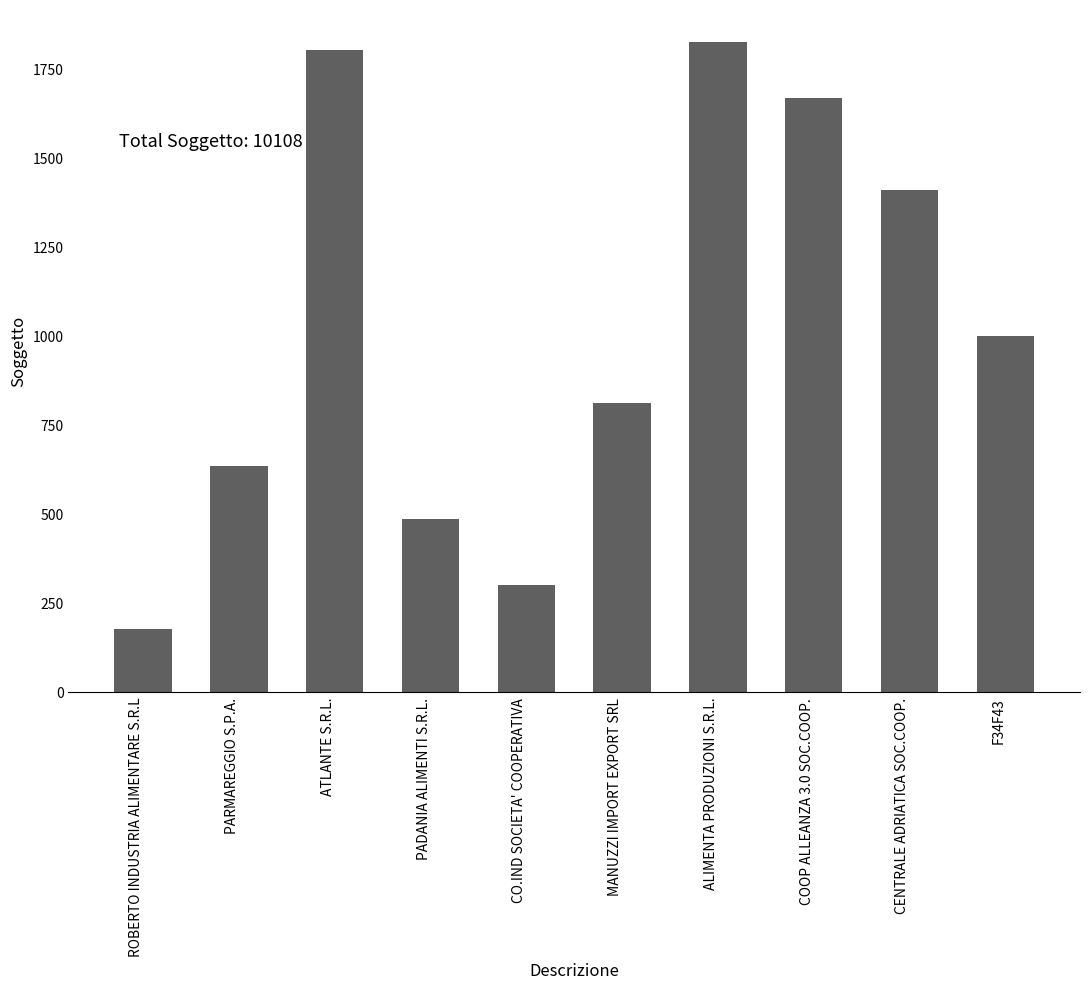

How many distinct data groups are displayed?

1